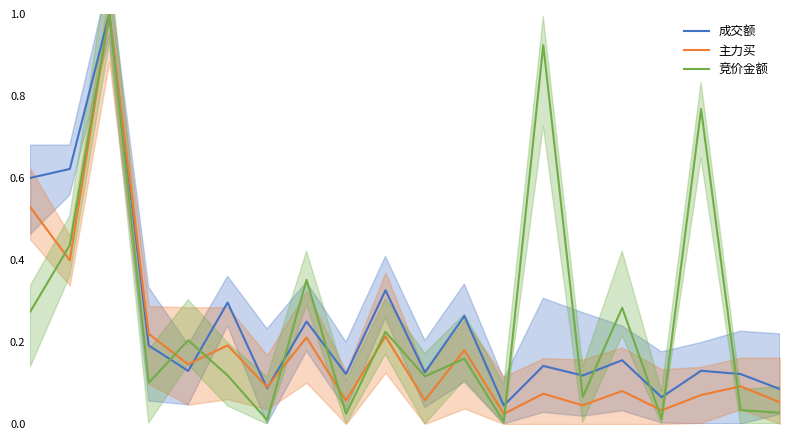

Where is the first local maximum for 成交额?

2